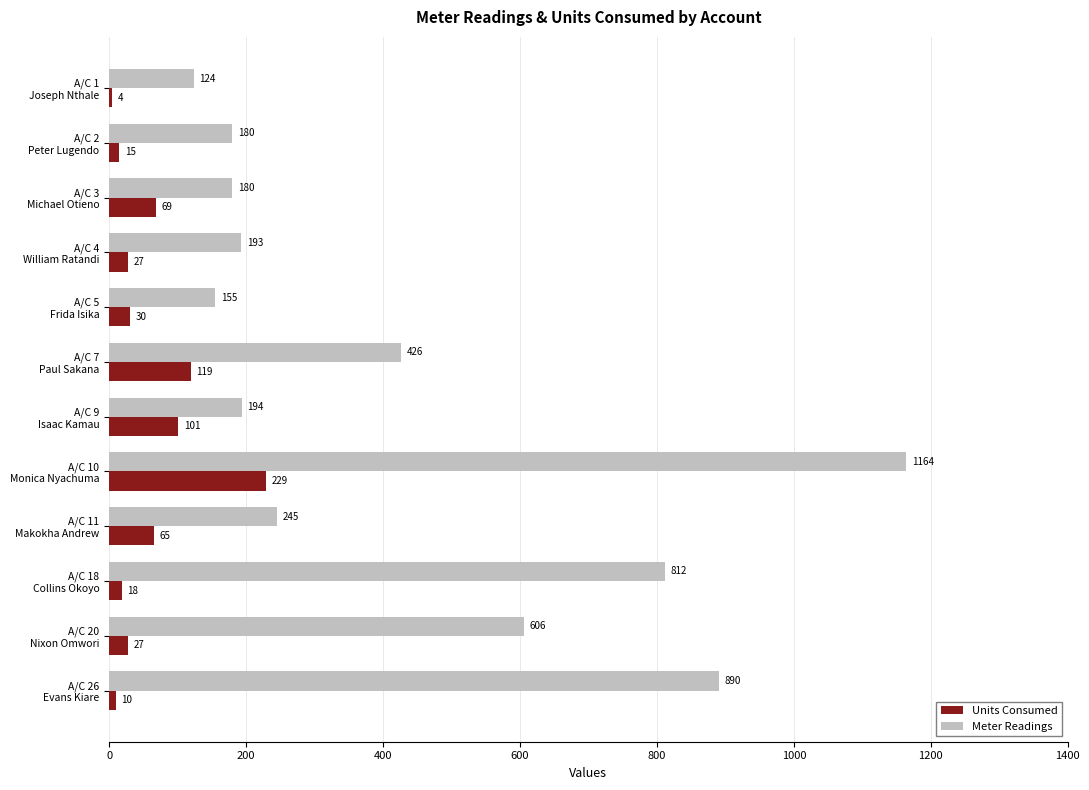

Which series has the largest total across all categories?

Meter Readings